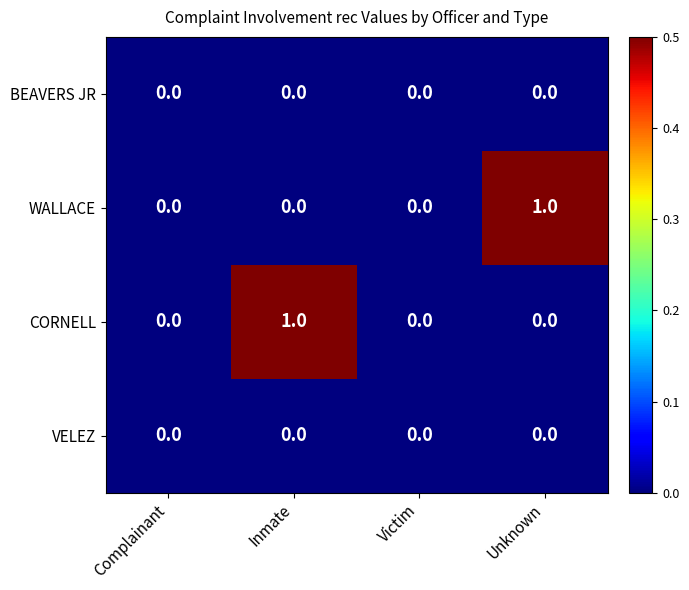

Between Inmate and Victim, which series saw the biggest shift?

CORNELL